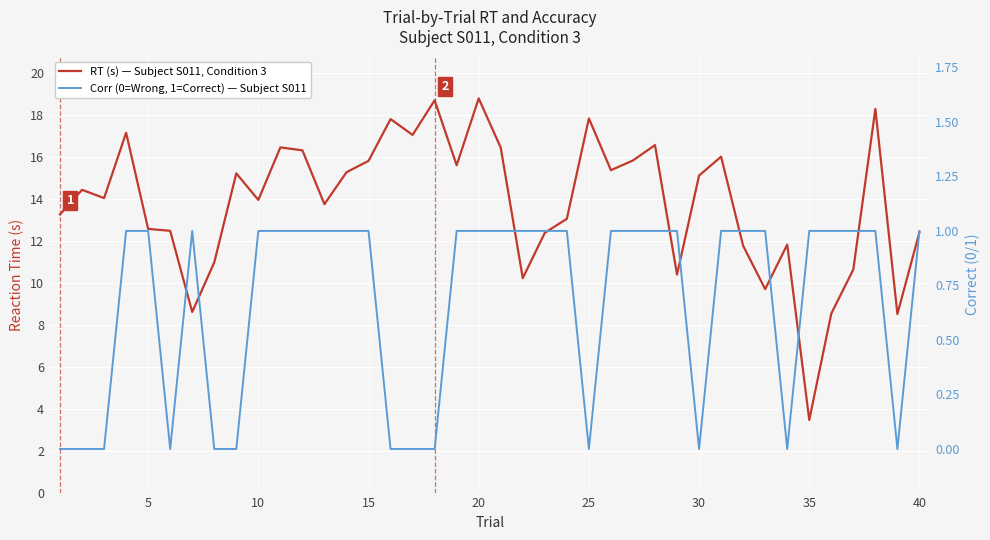

True or false: RT (s) — Subject S011, Condition 3 has more than 0 interior local peaks.

True